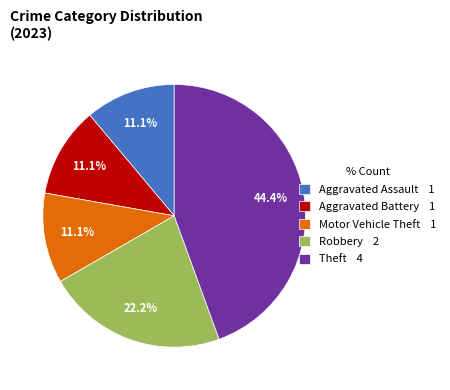

Between Aggravated Assault 1 and Theft 4, which is larger?

Theft 4